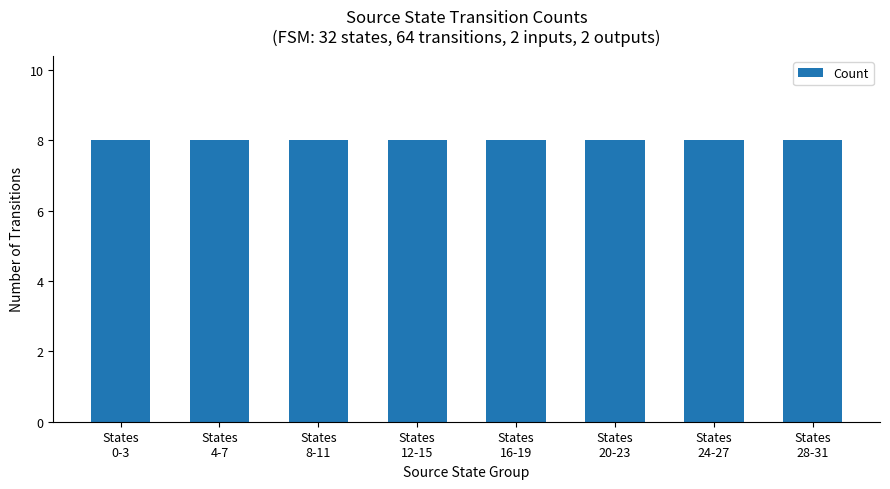

Count the number of data series in this chart.

1